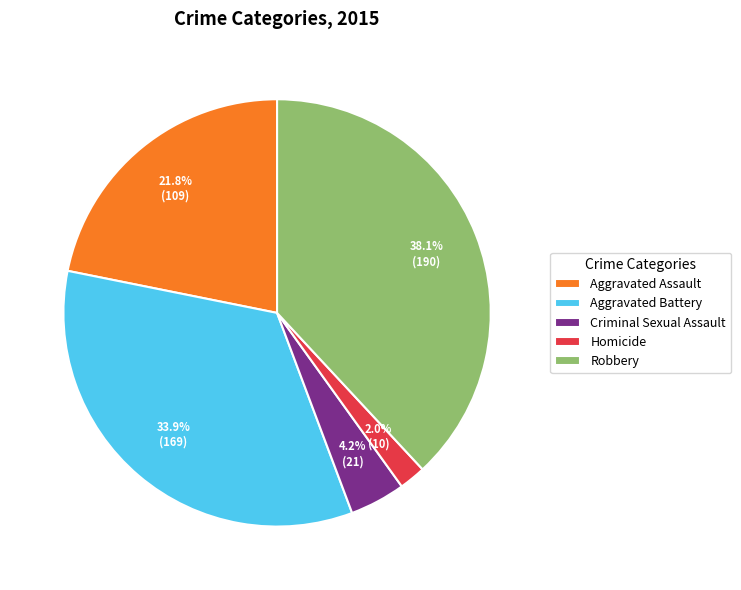

Does Criminal Sexual Assault represent more than half of the total?

No